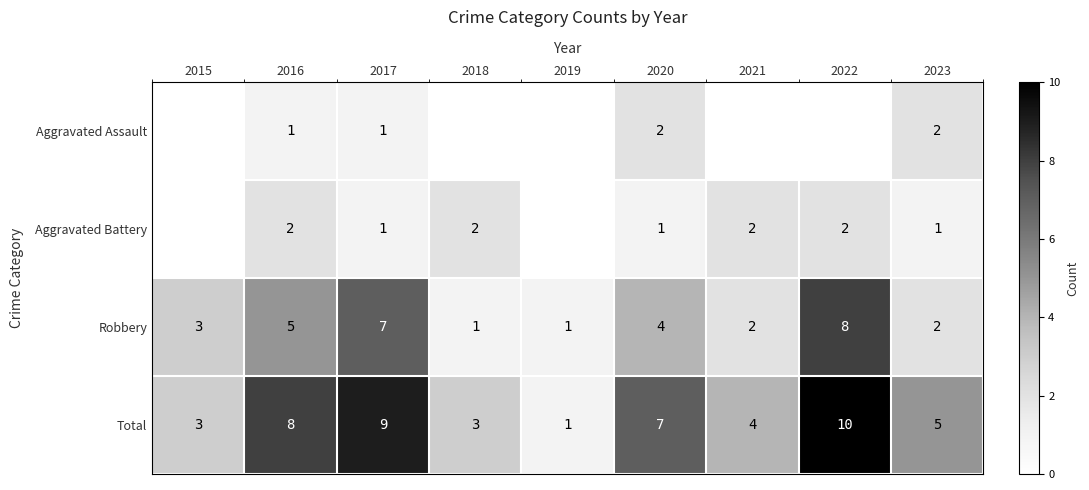

What is the greatest value displayed?

10